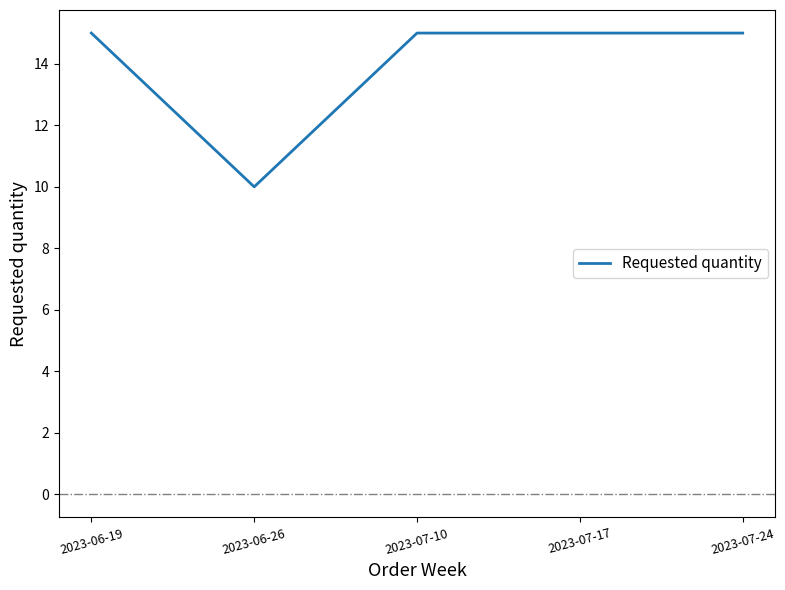

Reading left to right, what are all the values shown in this chart?

15	10	15	15	15